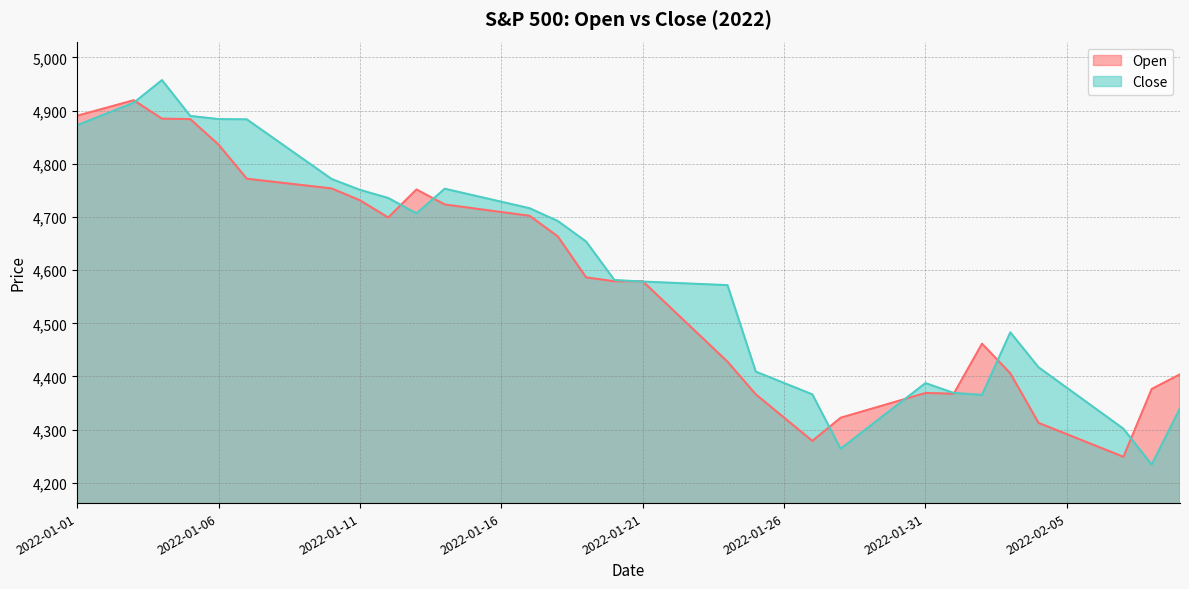

What is the highest value of the Close series?

4957.5